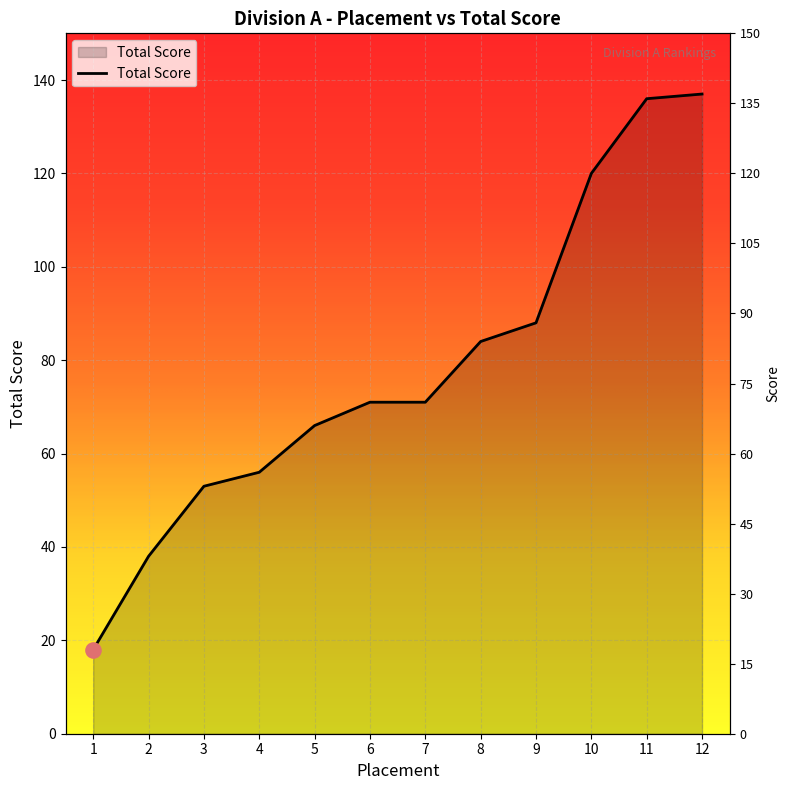

Which has a higher value, 1 or 9?

9